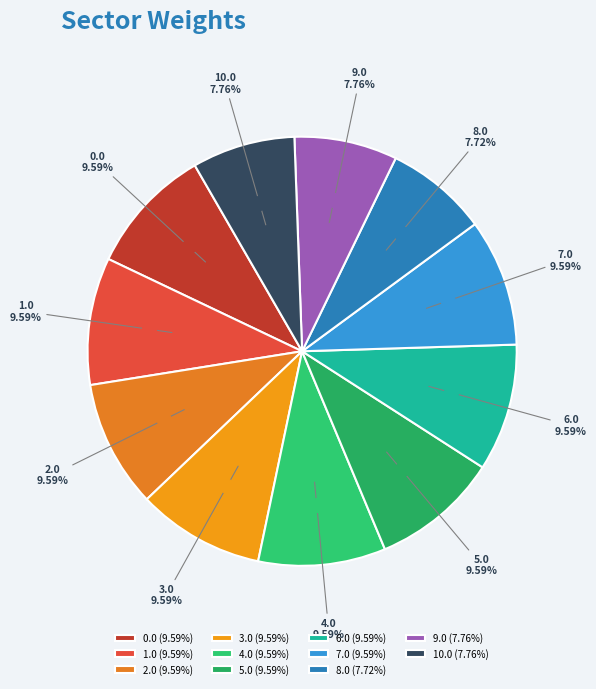

To the nearest percent, what percentage of the pie is 10.0?

8%